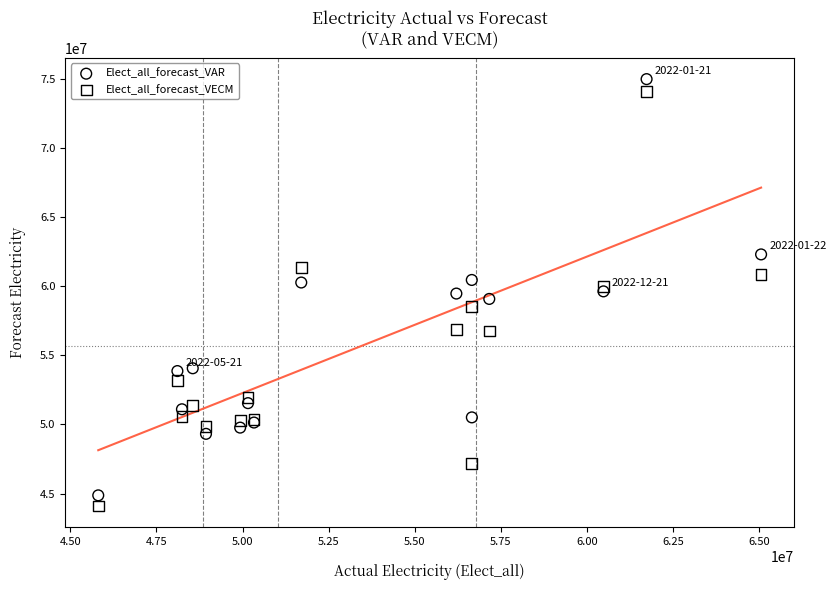

What are all the series names shown in the legend?

Elect_all_forecast_VAR, Elect_all_forecast_VECM